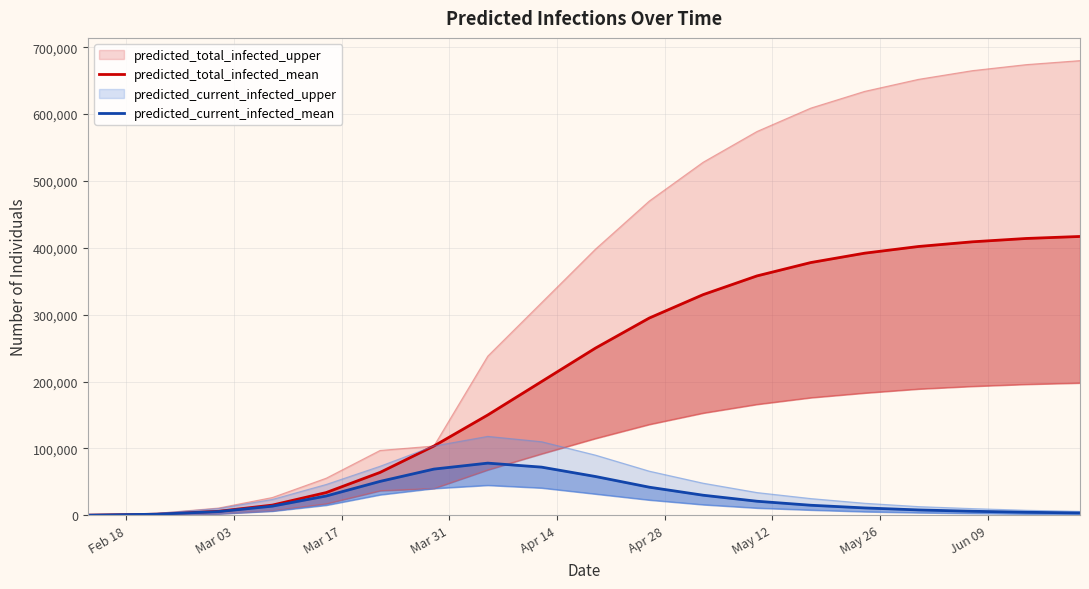

What is the value of the predicted_current_infected_mean point at the 16th from the left?

8000